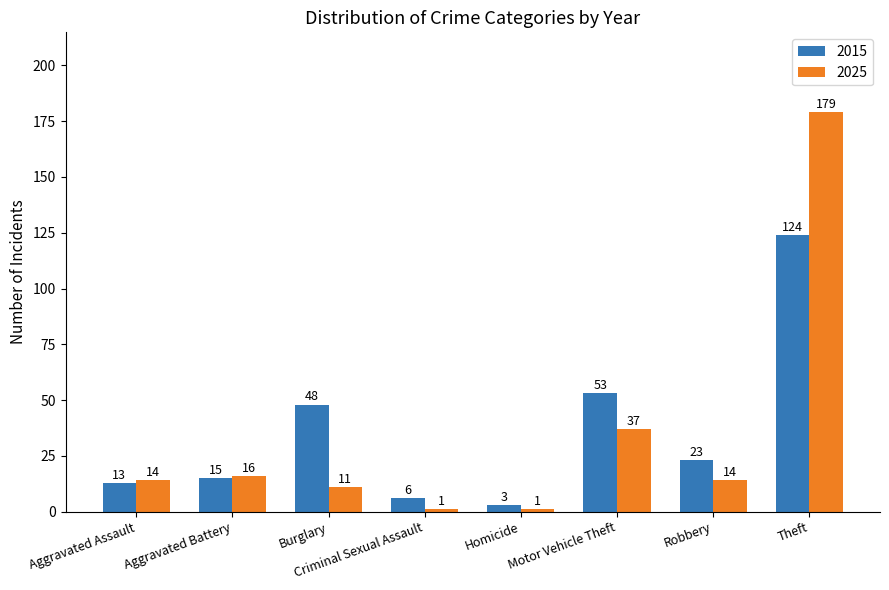

Between Criminal Sexual Assault and Homicide, which series saw the biggest shift?

2015